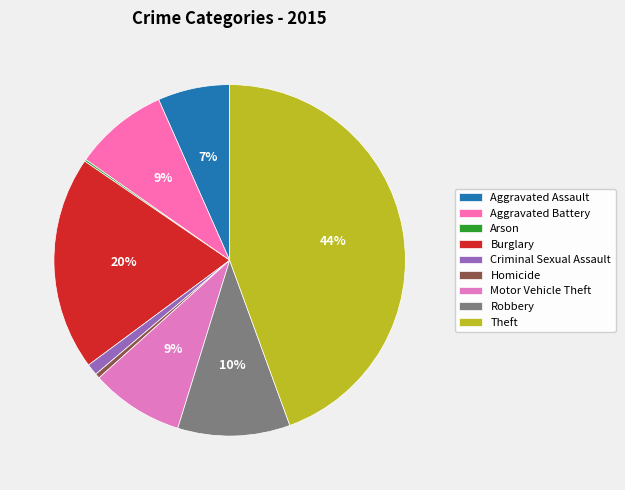

Rank the categories by value from highest to lowest.

Theft, Burglary, Robbery, Aggravated Battery, Motor Vehicle Theft, Aggravated Assault, Criminal Sexual Assault, Homicide, Arson